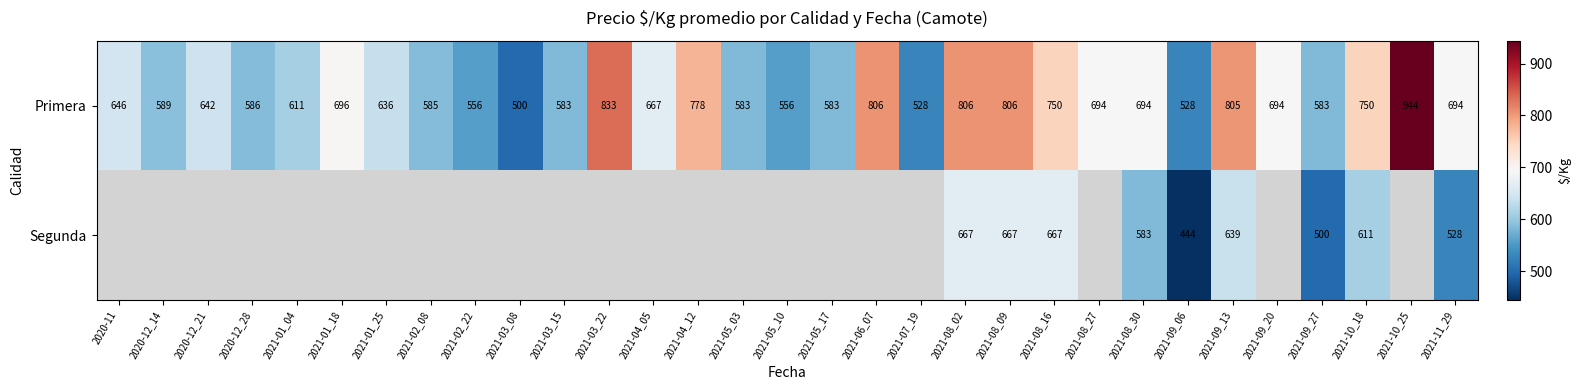

What is the difference between the highest and lowest values at 2021-09_06?

84